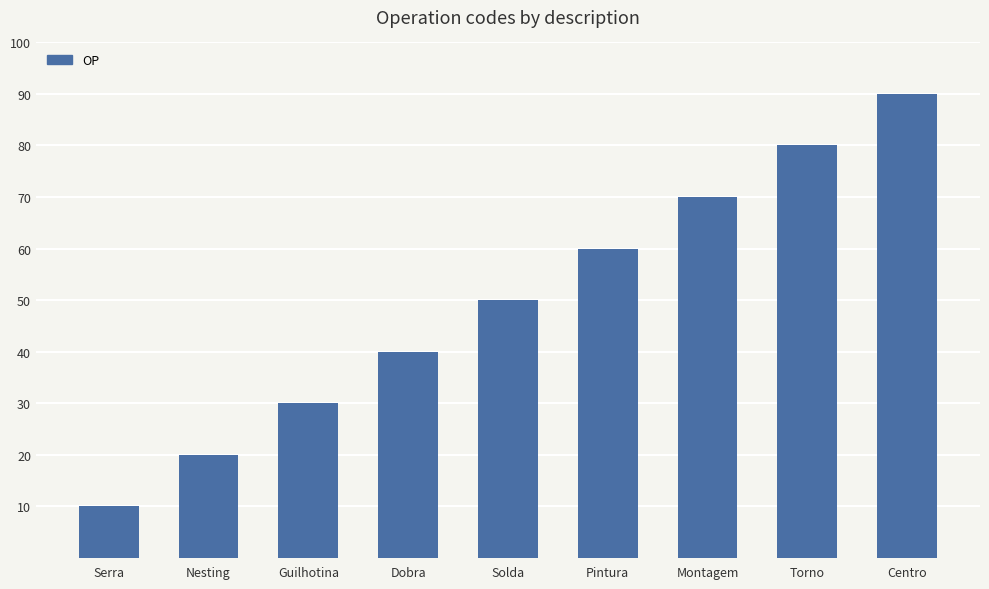

How many data points are less than 50?

4